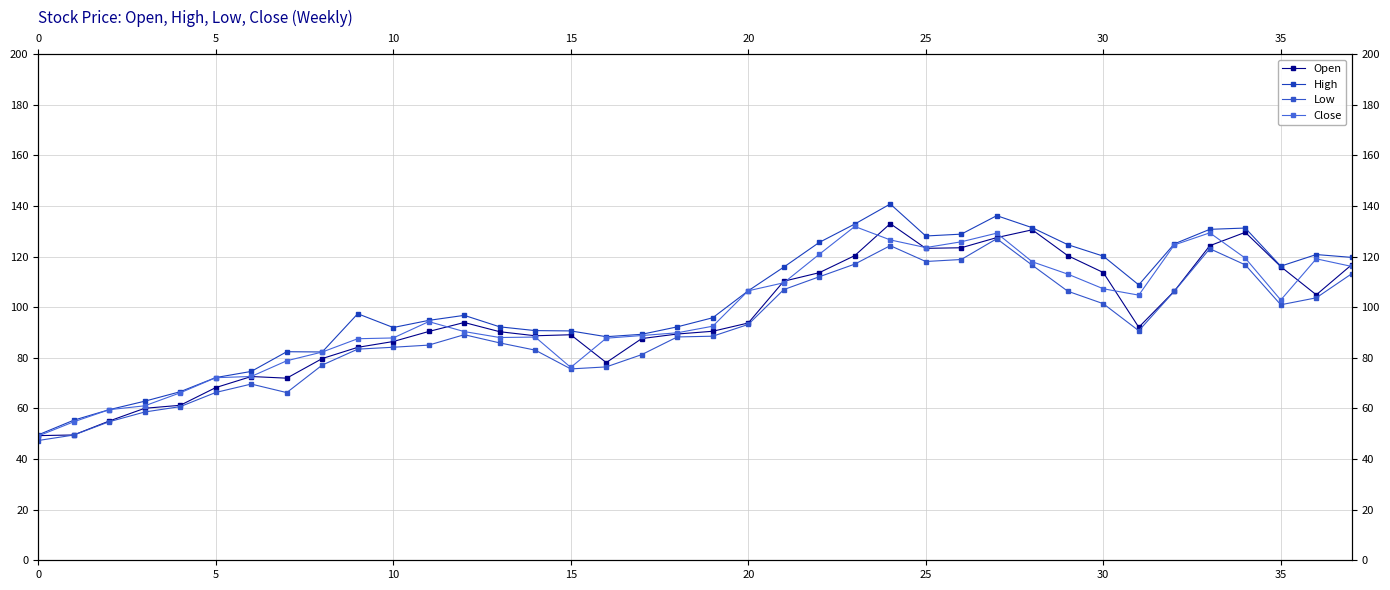

How many data points in Open are less than 92?

19